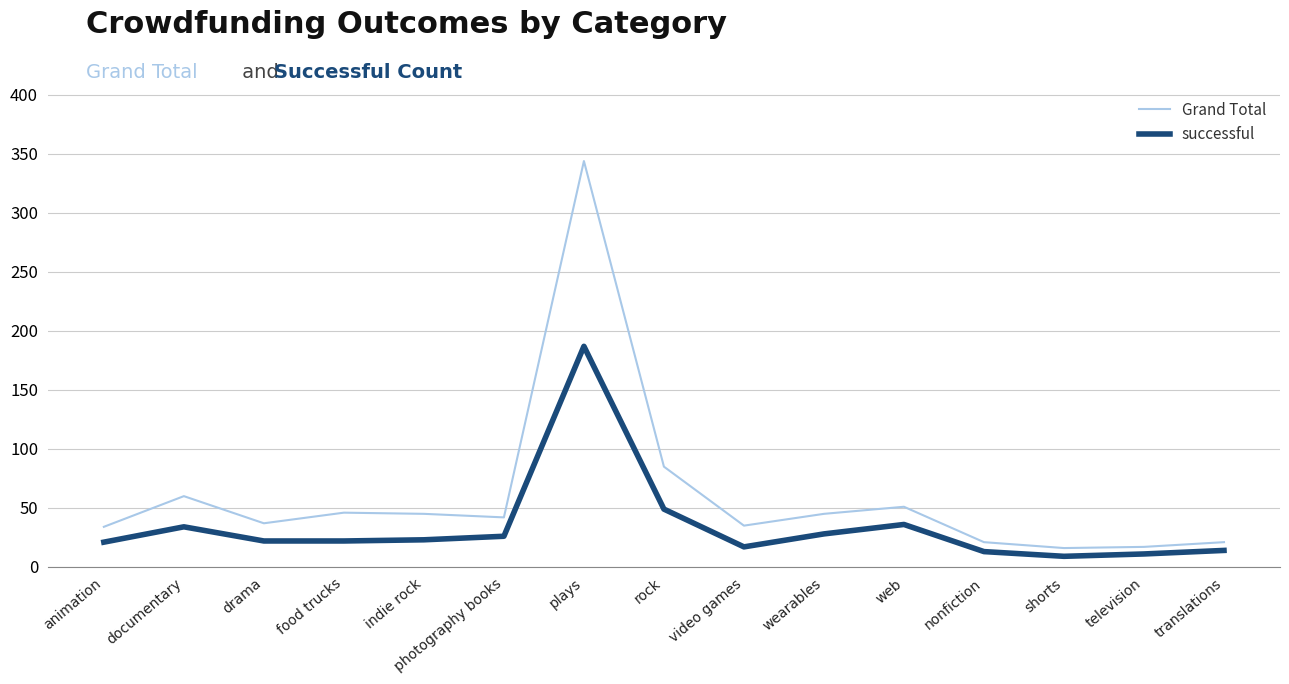

Which label corresponds to the largest value in the chart?

plays